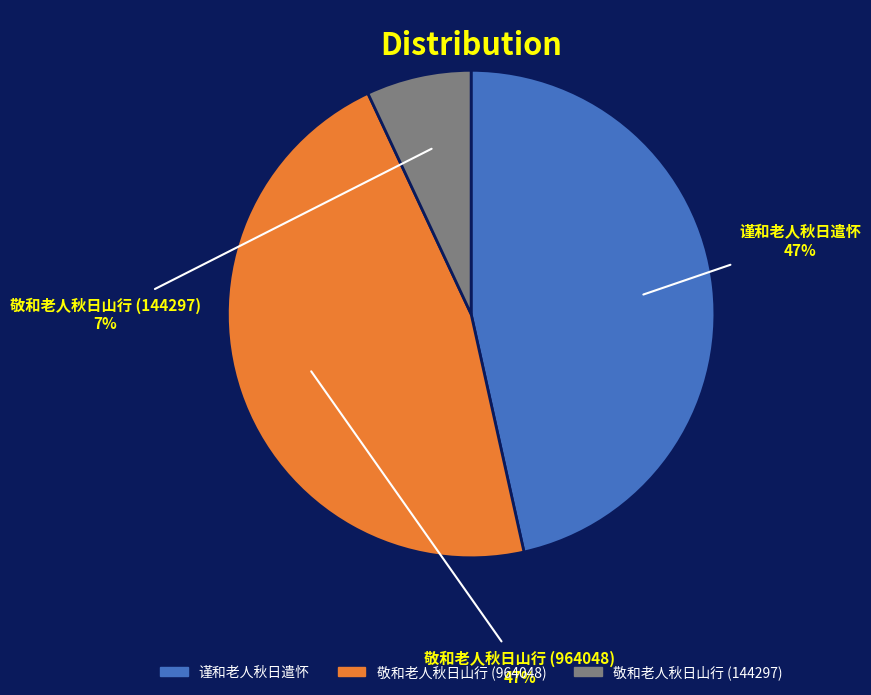

Count the number of slices in the pie.

3